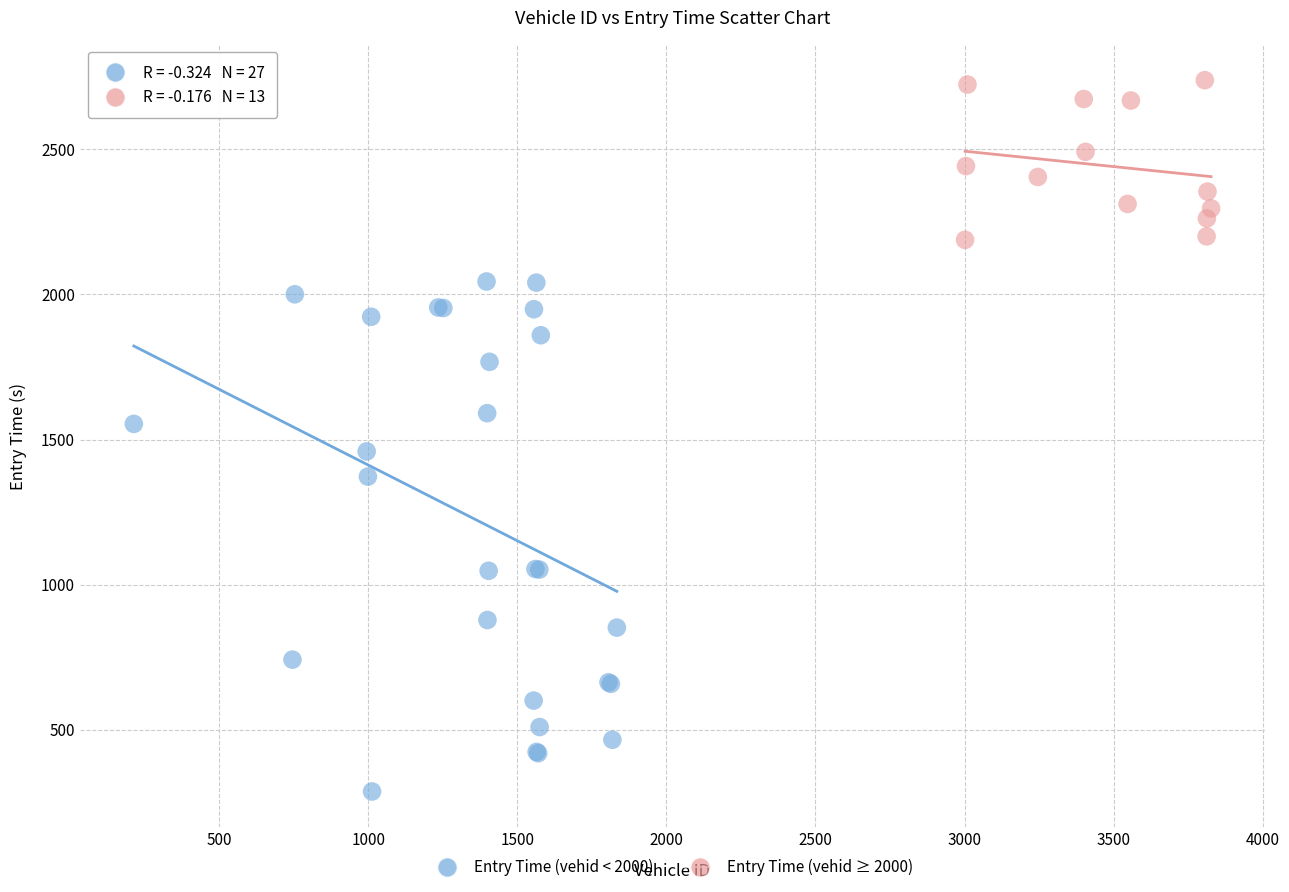

Which series reaches the maximum Y coordinate?

Entry Time (vehid ≥ 2000)